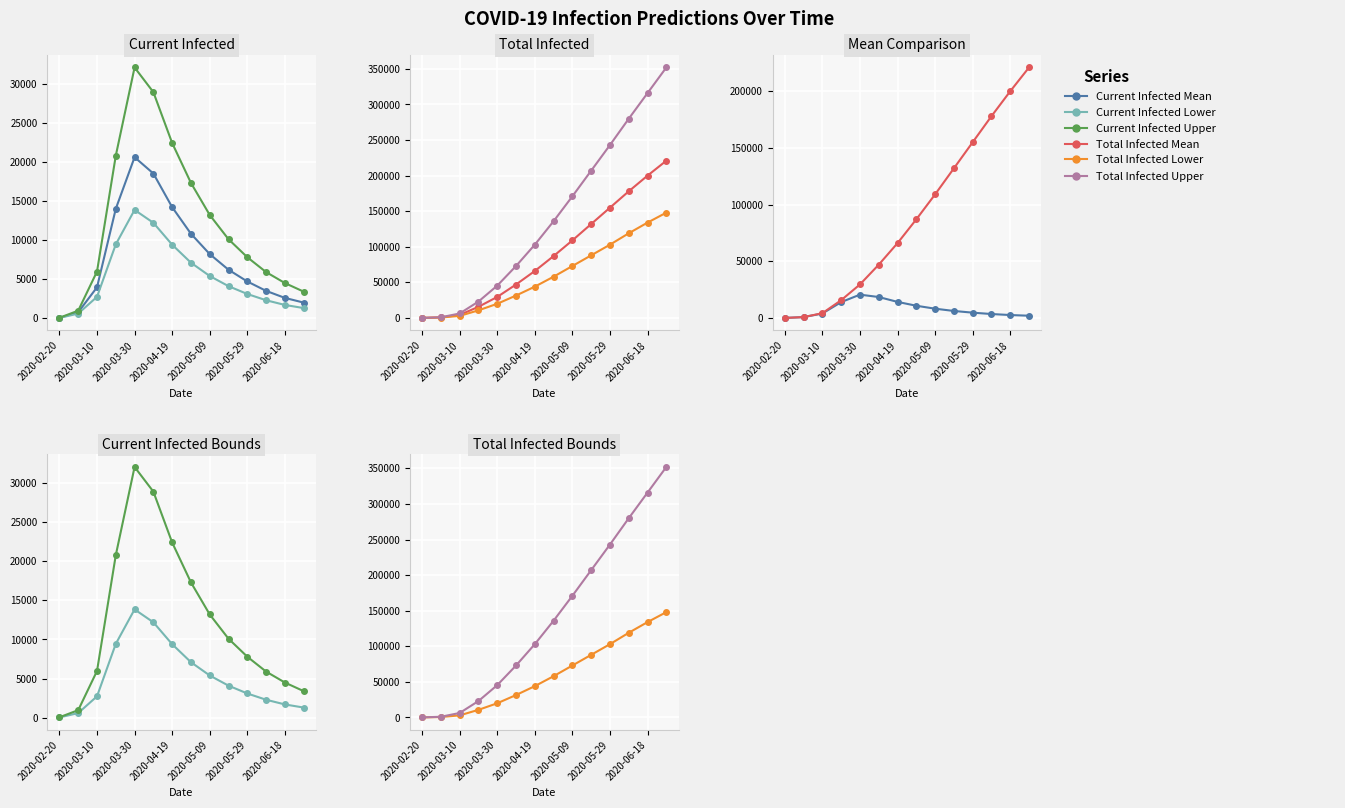

True or false: Total Infected Upper has more than 0 interior local peaks.

False